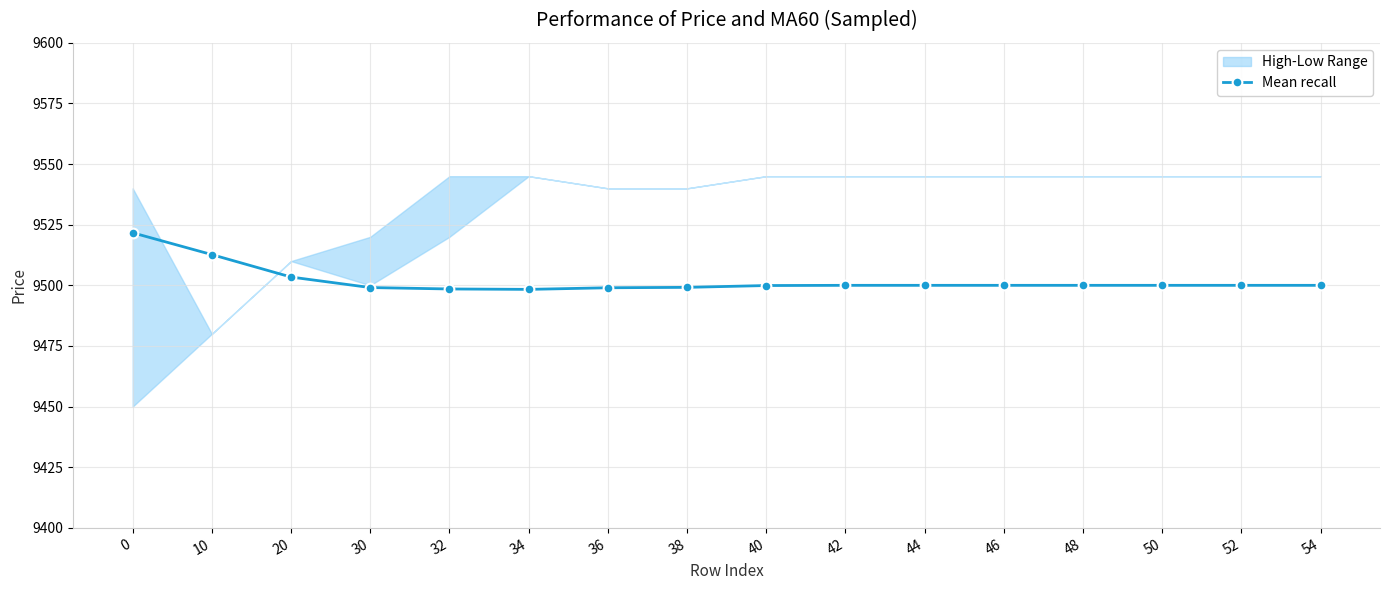

List the labels in order of value, smallest first.

34, 32, 36, 30, 38, 40, 42, 44, 46, 48, 50, 52, 54, 20, 10, 0